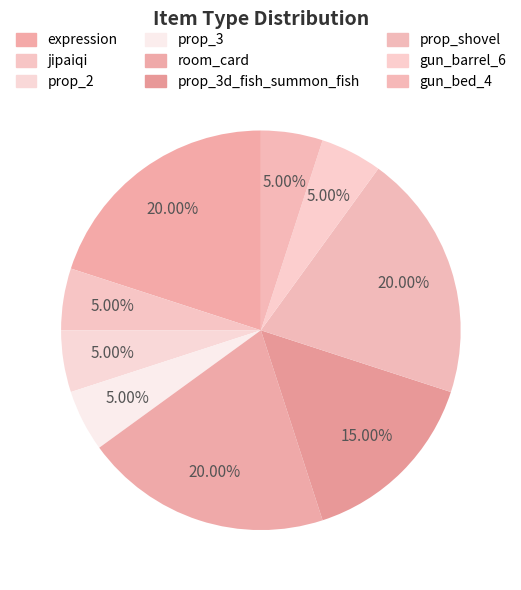

Count the number of slices in the pie.

9